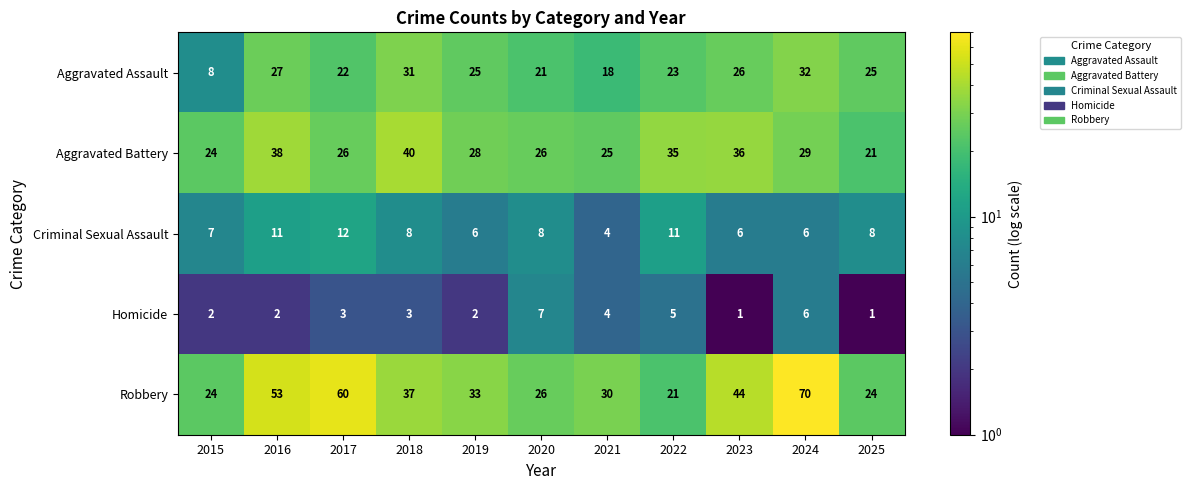

What is the difference between the Aggravated Battery values at 2021 and 2018?

15